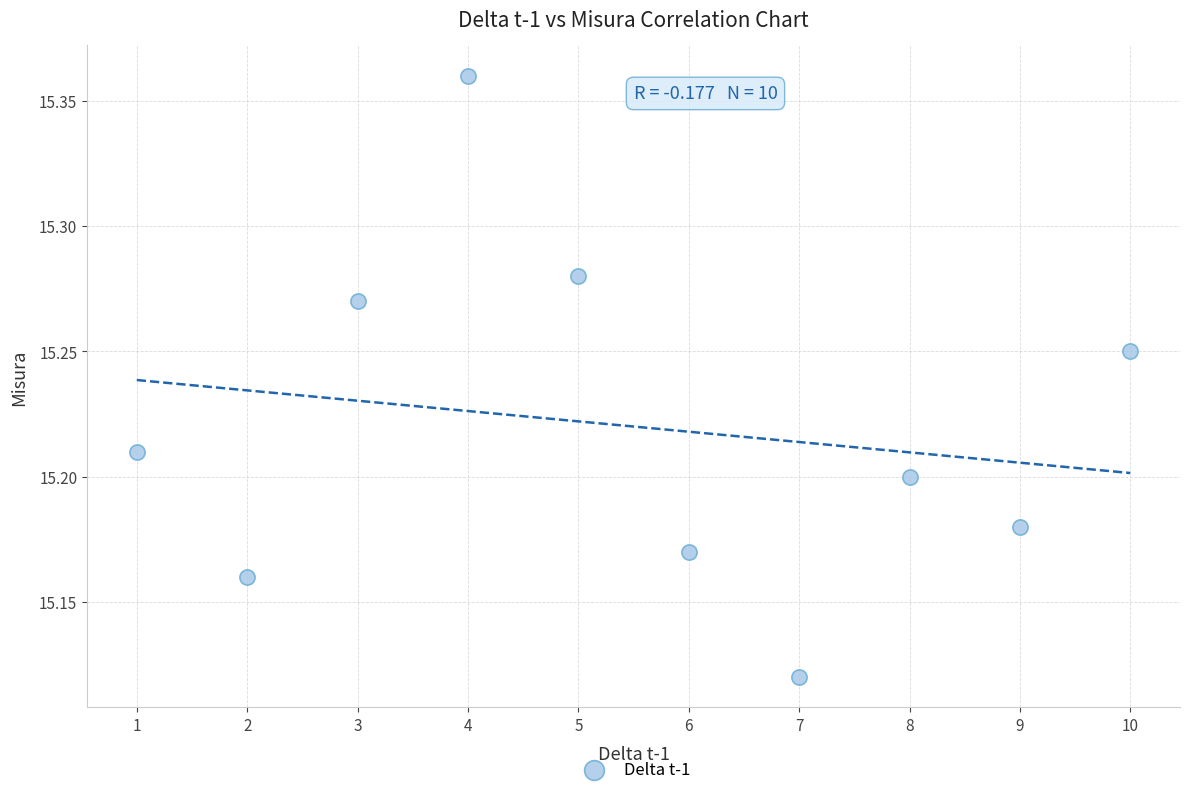

What is the average X value?

5.5